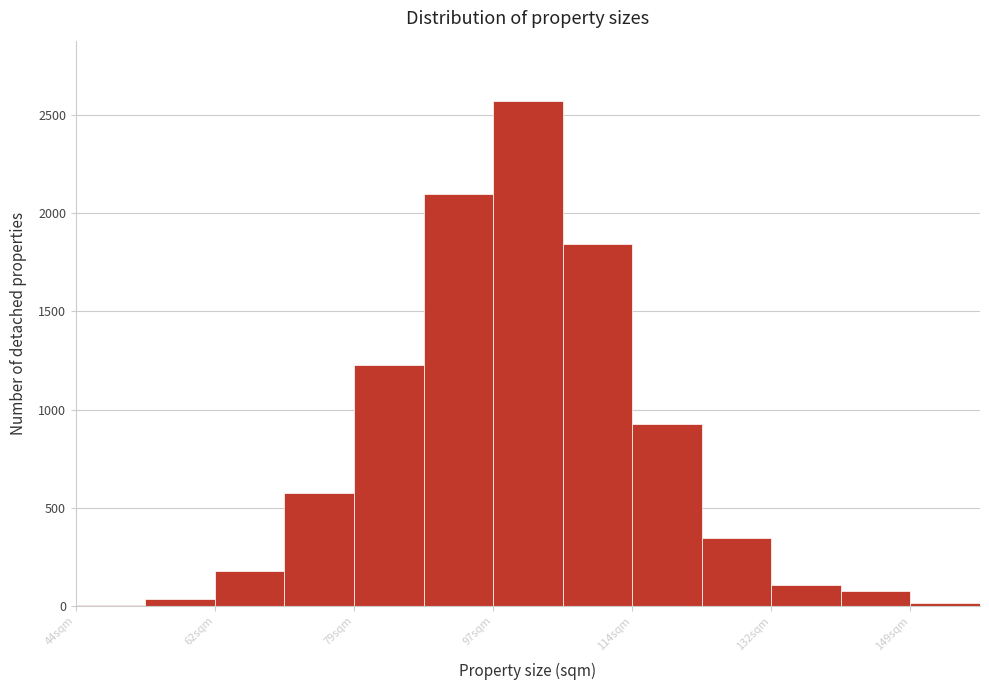

What is the height of the bar covering 96 to 106 on the x-axis? Neither the bar edges nor the heights are printed on the chart, so give them approximately, as read against the axes.

2550